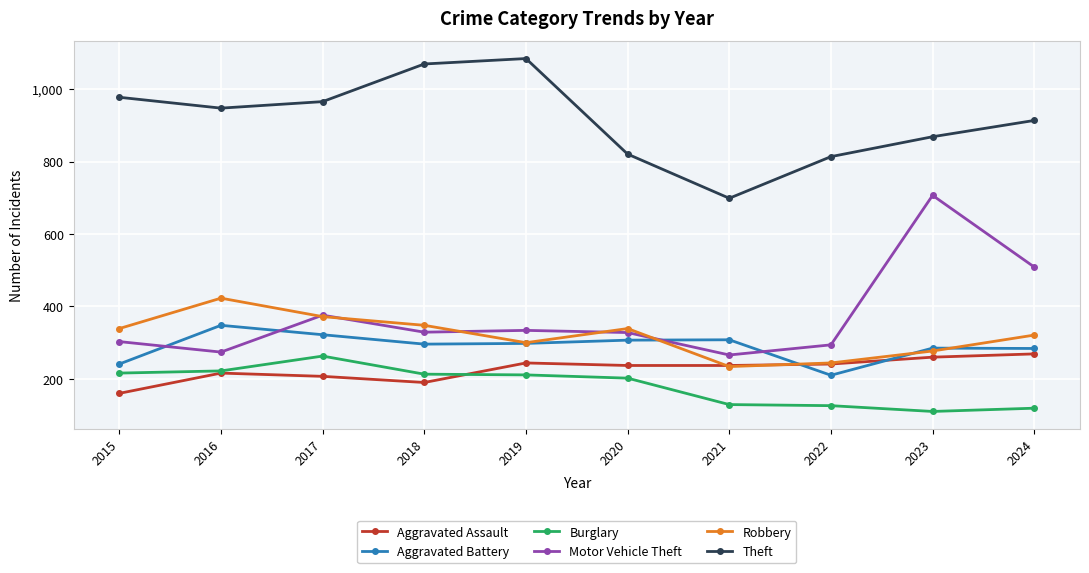

What is the maximum value for Burglary?

263